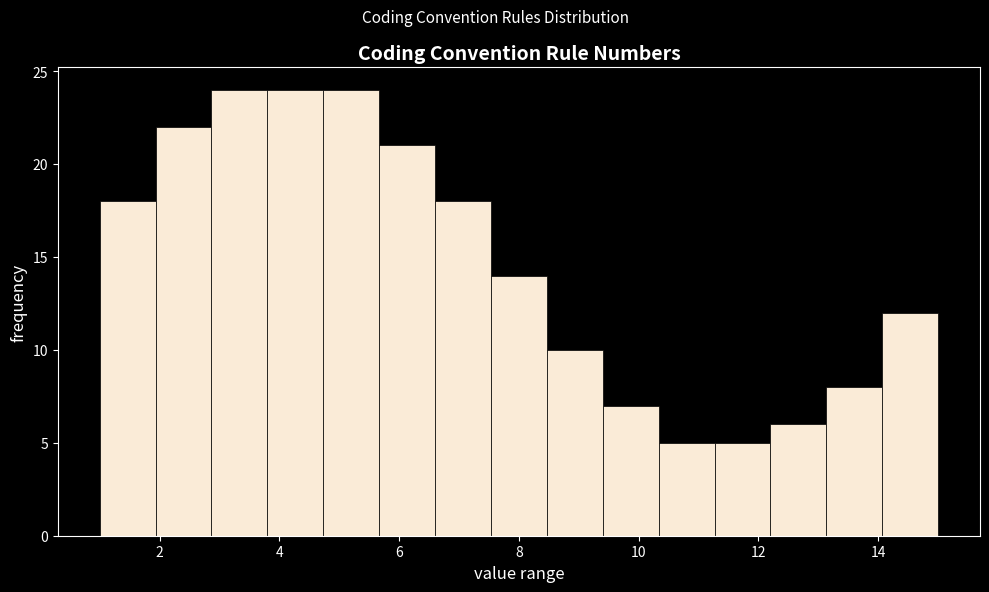

How tall is the bar that spans 2.0 to 2.8 on the x-axis? Neither the bar edges nor the heights are printed on the chart, so give them approximately, as read against the axes.

22